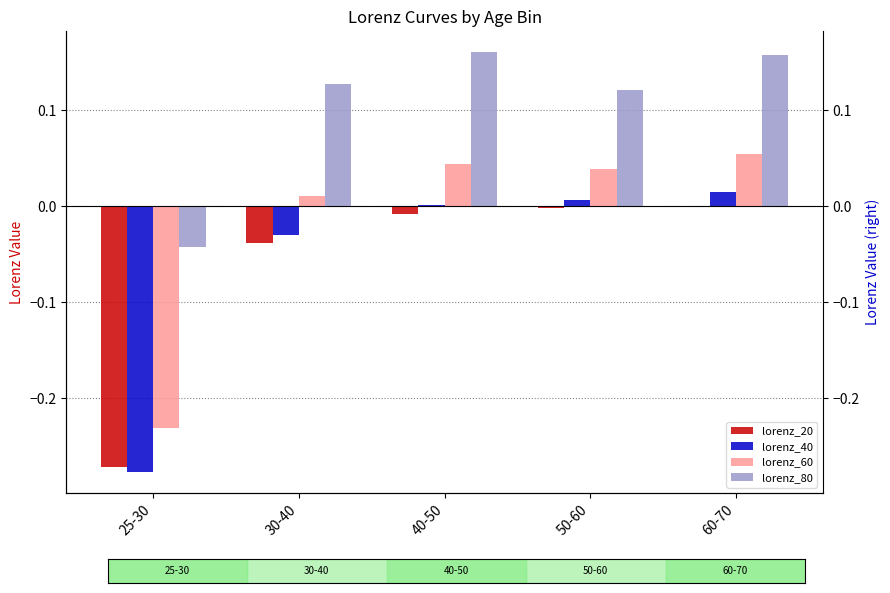

Reading left to right, extract all data points from this chart.

lorenz_20: -0.3	-0.0	-0.0	-0.0	0.0
lorenz_40: -0.3	-0.0	0.0	0.0	0.0
lorenz_60: -0.2	0.0	0.0	0.0	0.1
lorenz_80: -0.0	0.1	0.2	0.1	0.2